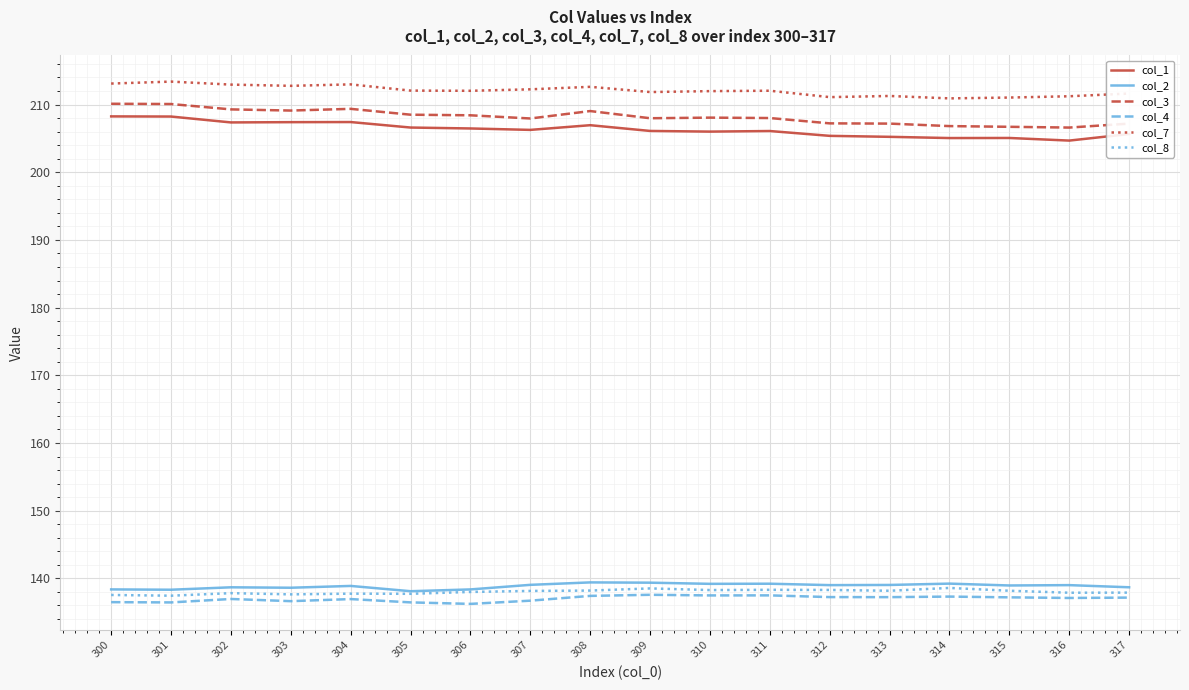

What is the spread (max minus min) of values at 312?

73.9